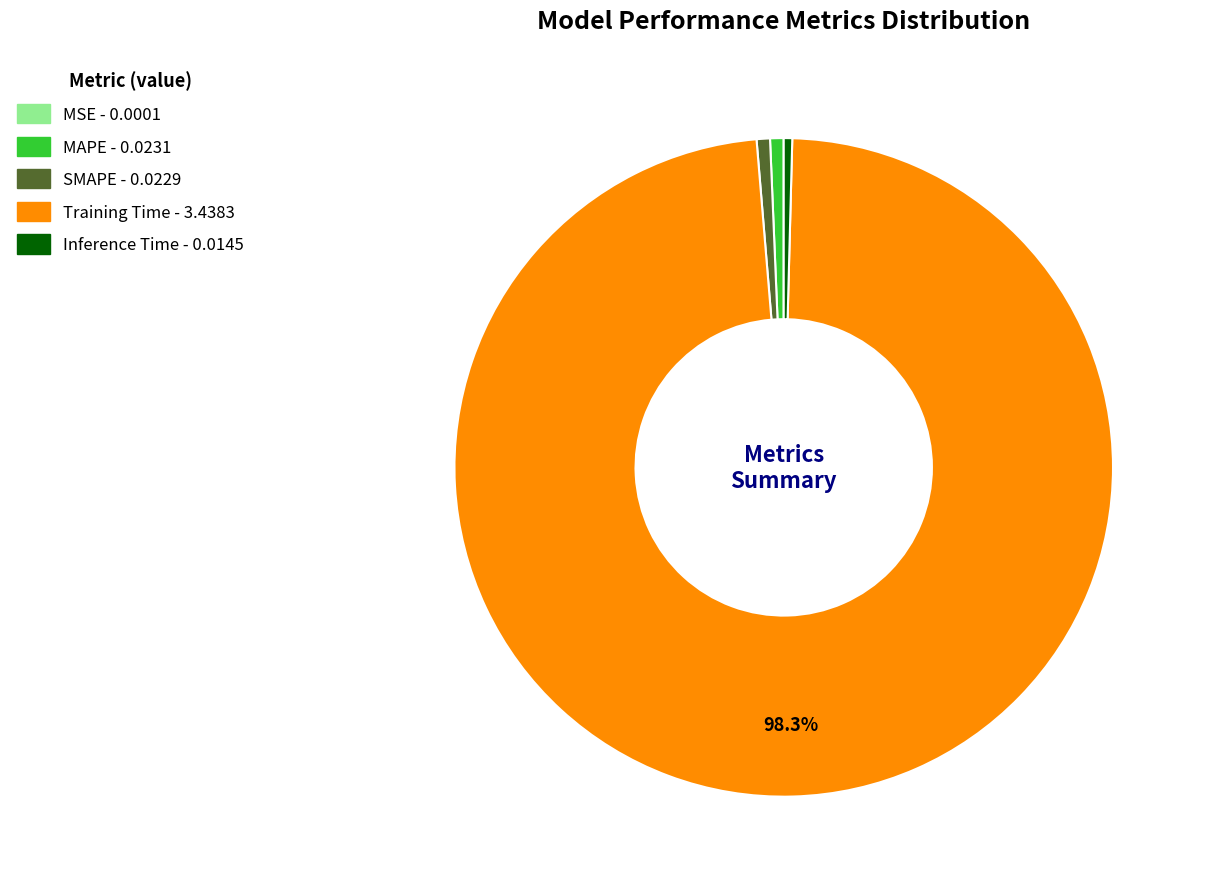

To the nearest percent, what portion does SMAPE represent?

1%